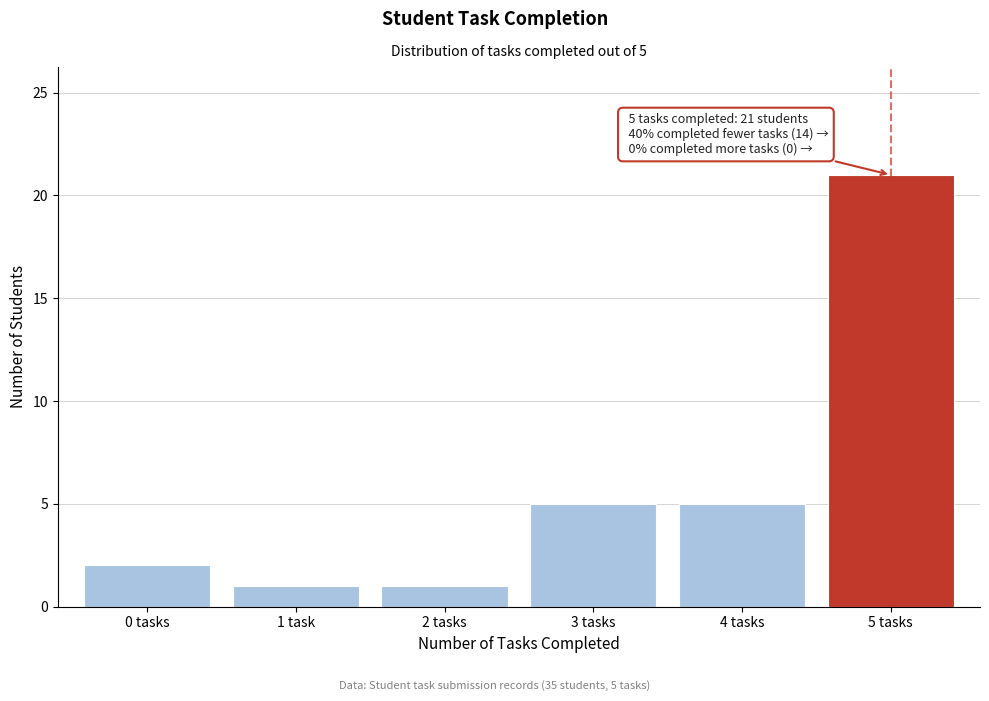

Reading left to right, extract all data points from this chart.

2	1	1	5	5	21